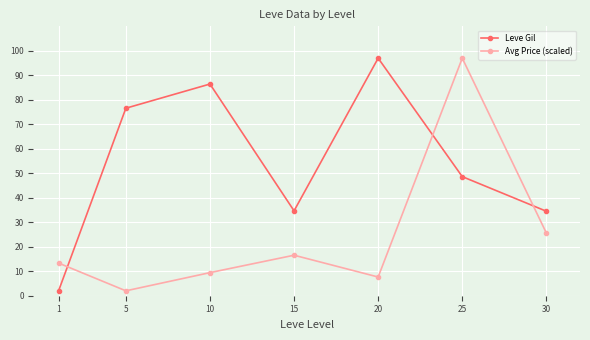

What is the difference between the Avg Price (scaled) values at 30 and 1?

12.3